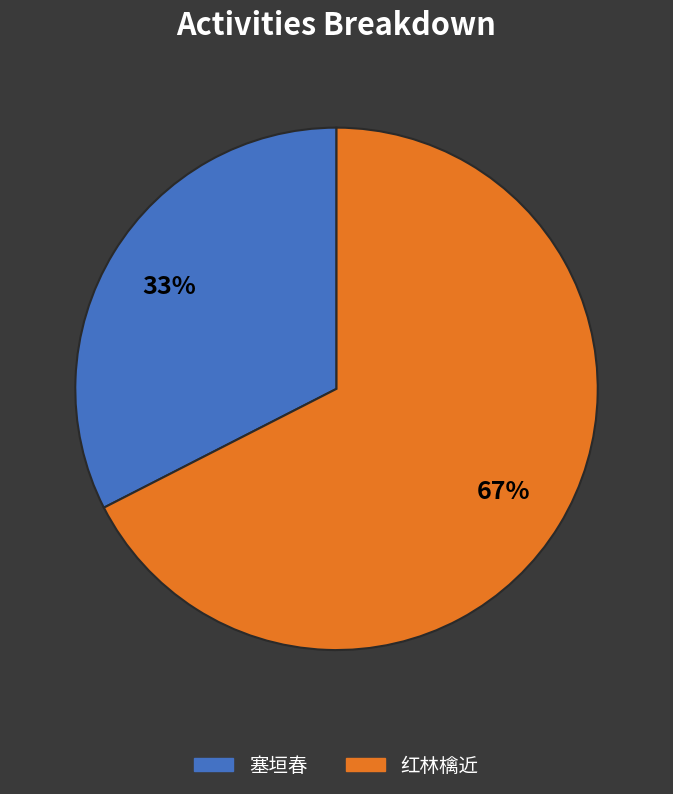

Is there a majority slice in this chart?

Yes